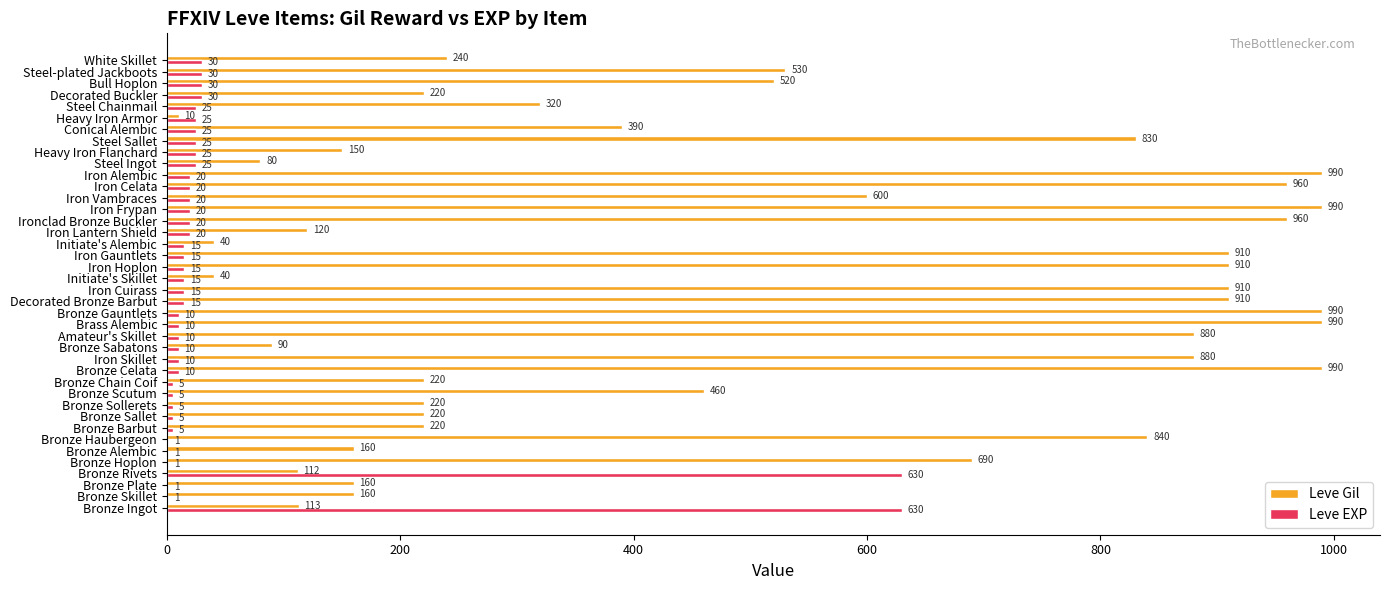

What is the greatest value displayed?

990